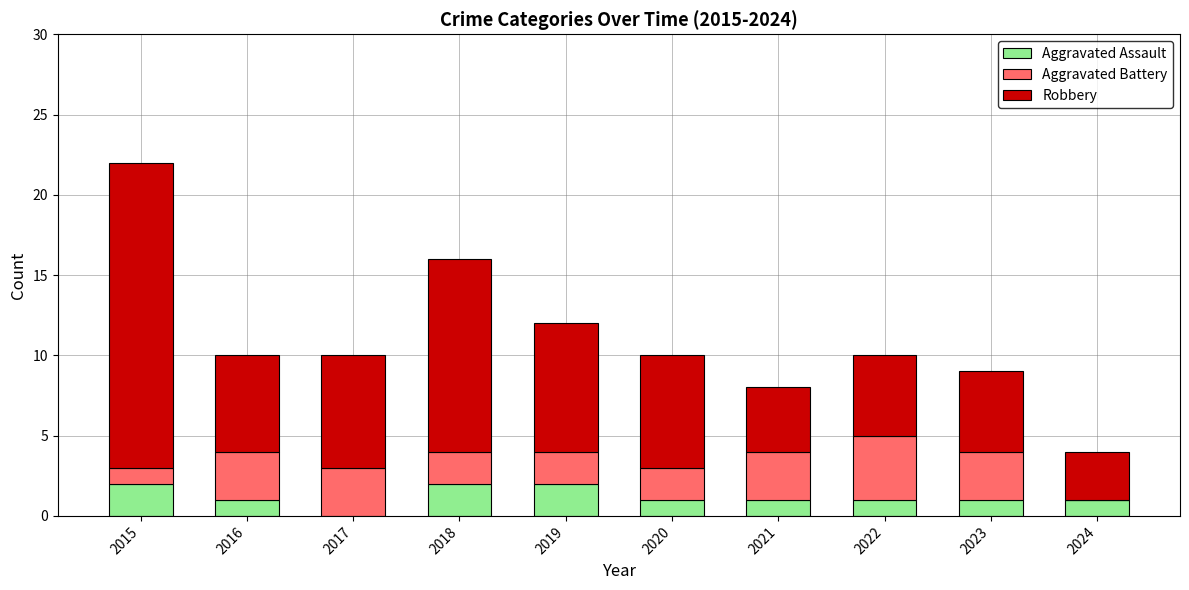

At which category is the sum across all series the highest?

2015